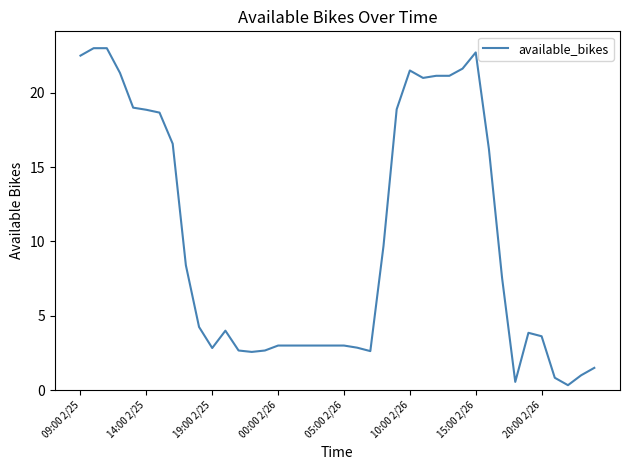

What is the maximum value shown in the chart?

23.0